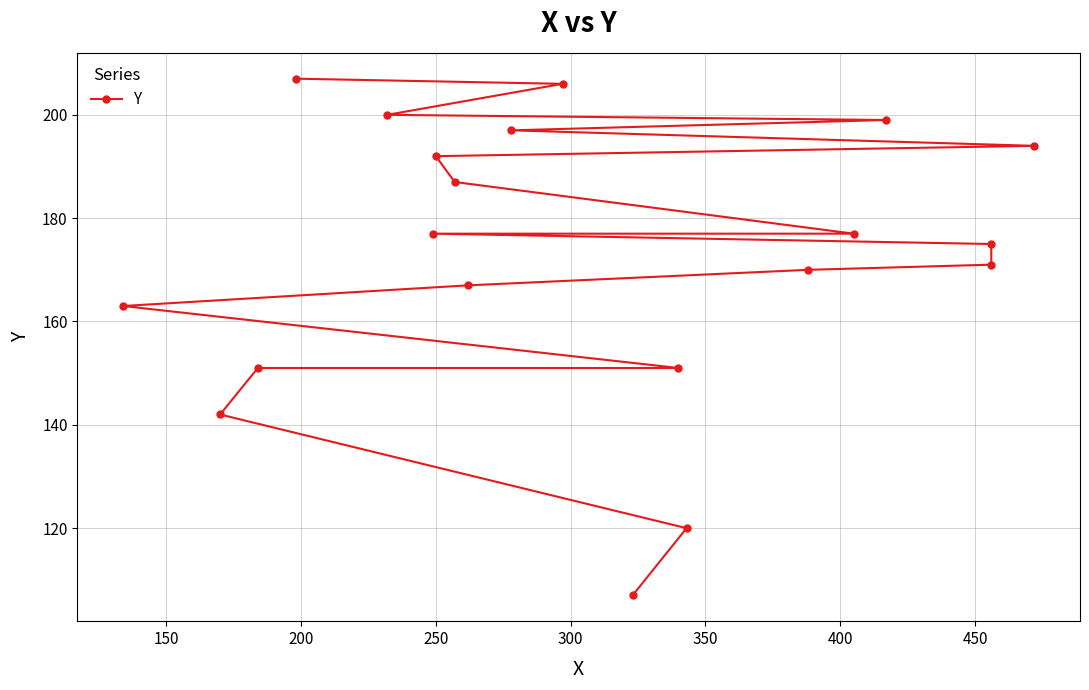

What is the minimum value shown in the chart?

107